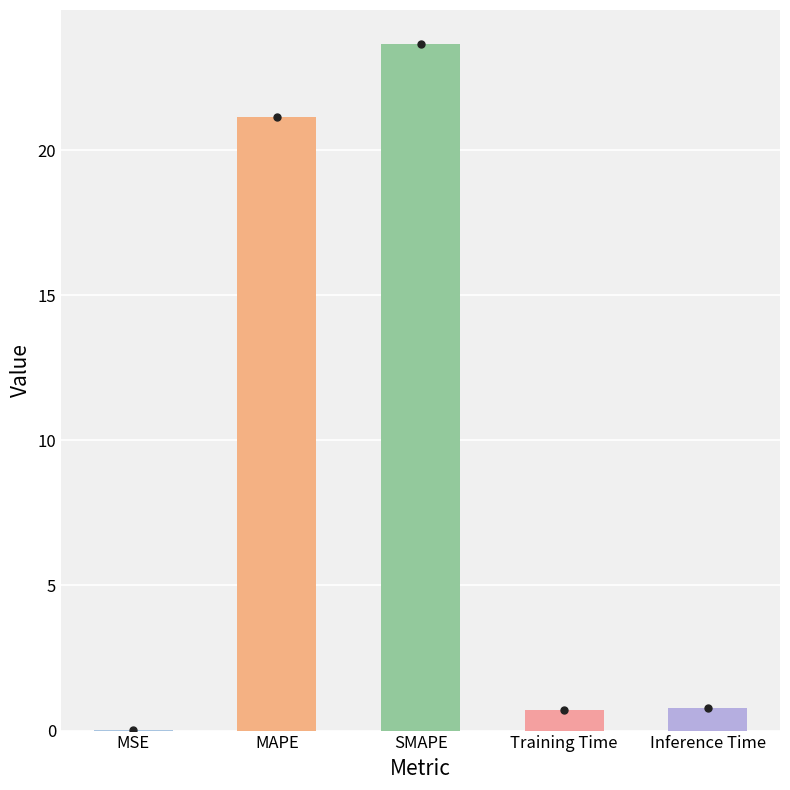

Read the value at MAPE.

21.1